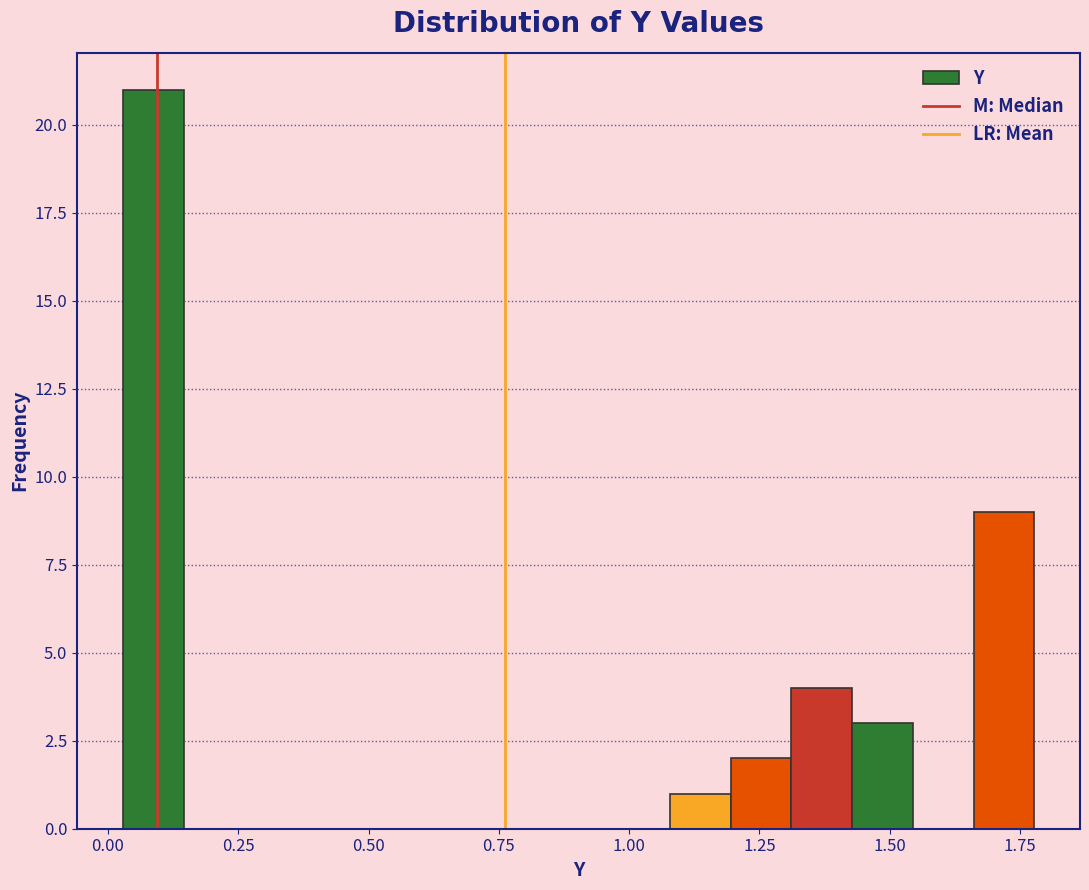

Read against the x-axis, roughly where is the centre of the tallest bar?

0.10